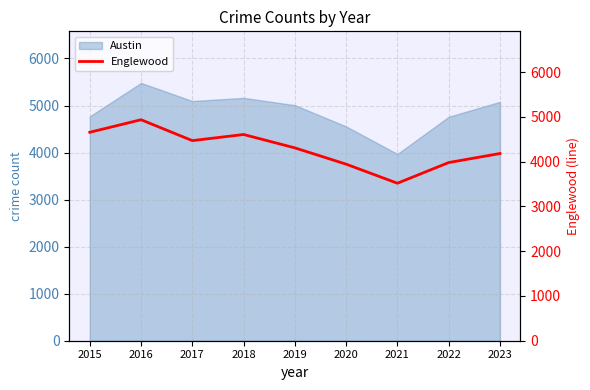

True or false: Austin has a value of 1809 at 2022.

False